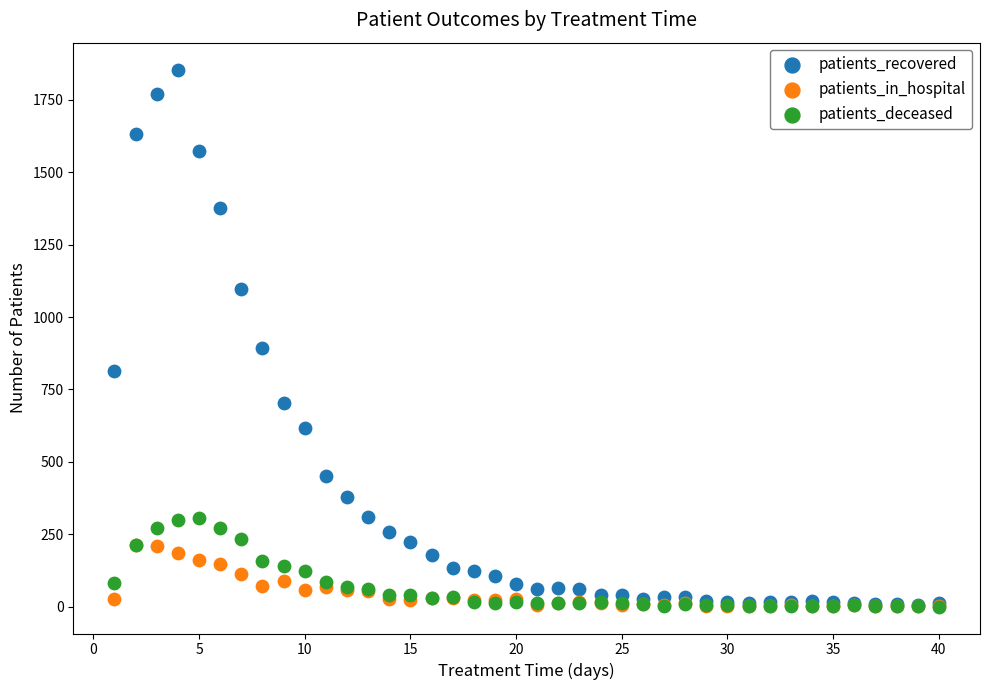

Across all series, what Y value is closest to 927?

893